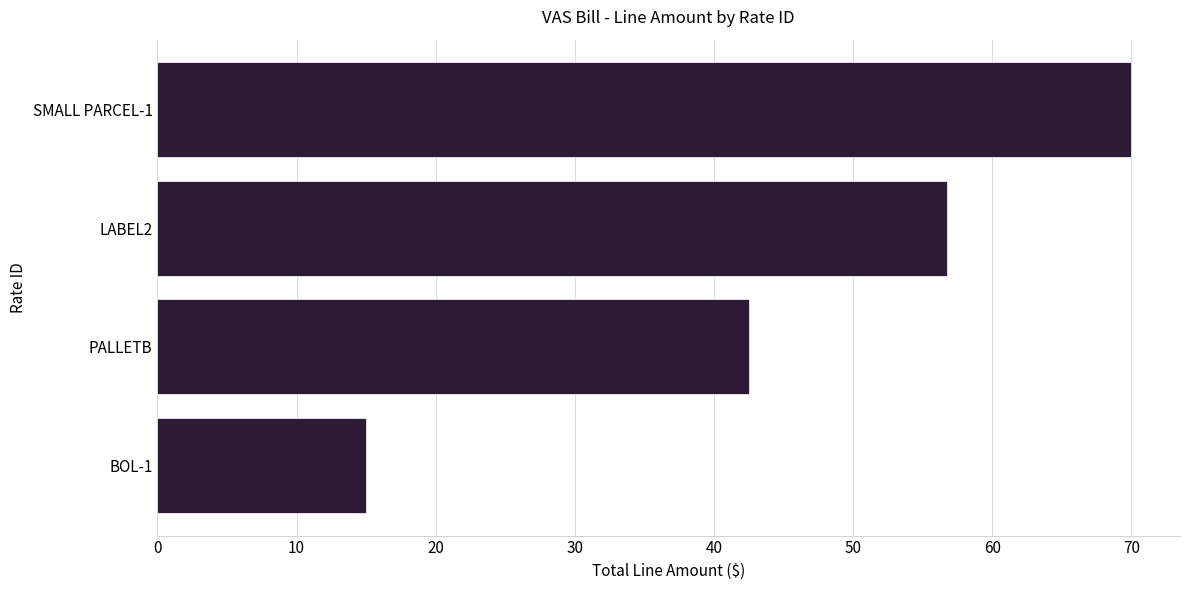

What is the average value?

46.1